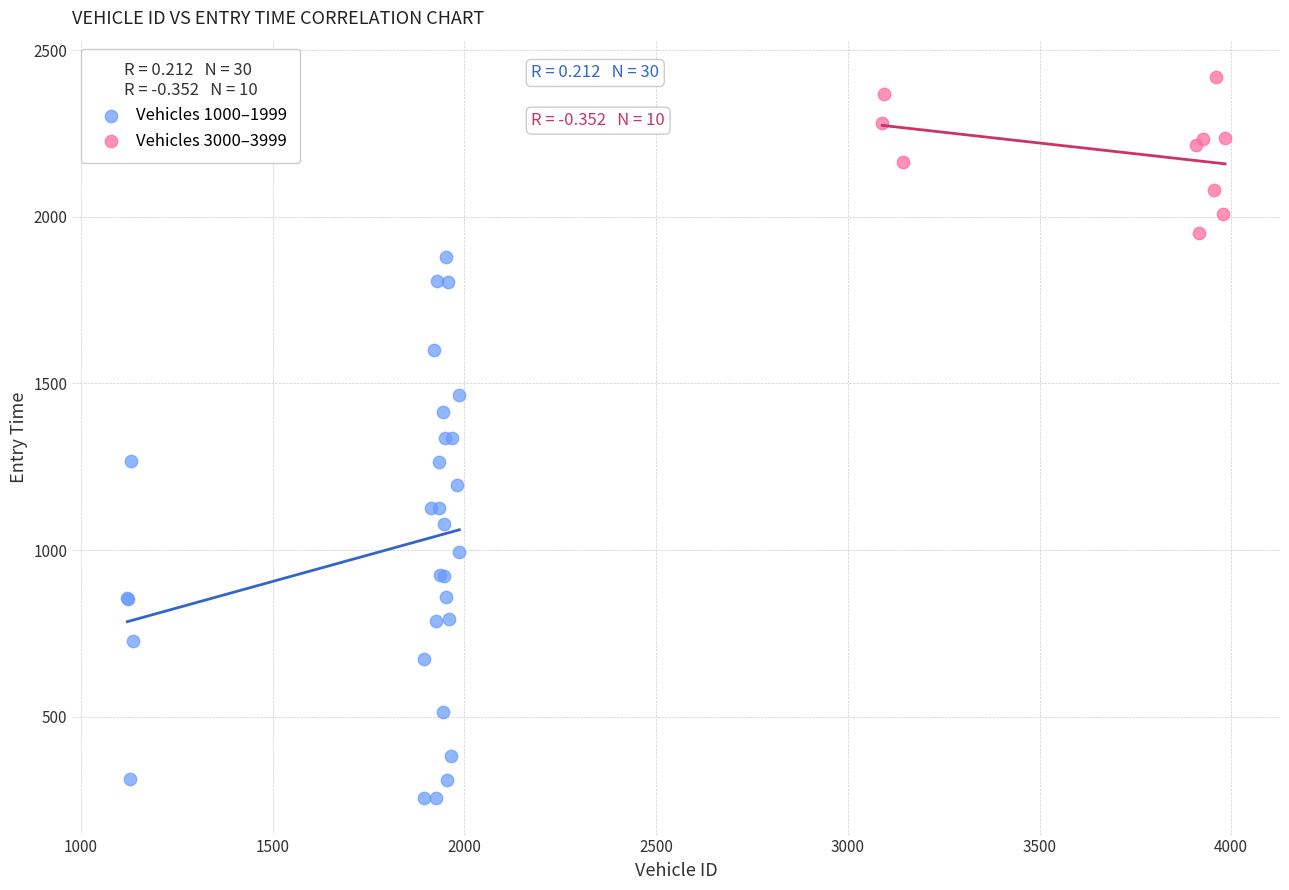

What are all the series names shown in the legend?

Vehicles 1000–1999, Vehicles 3000–3999